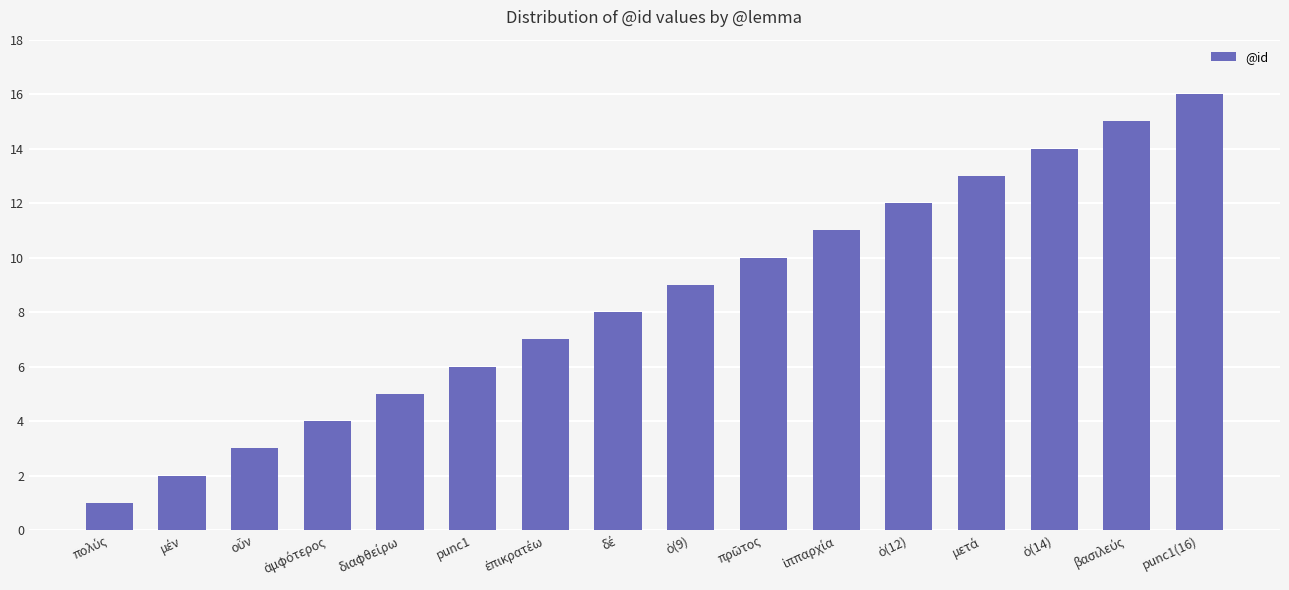

What is the maximum value shown in the chart?

16